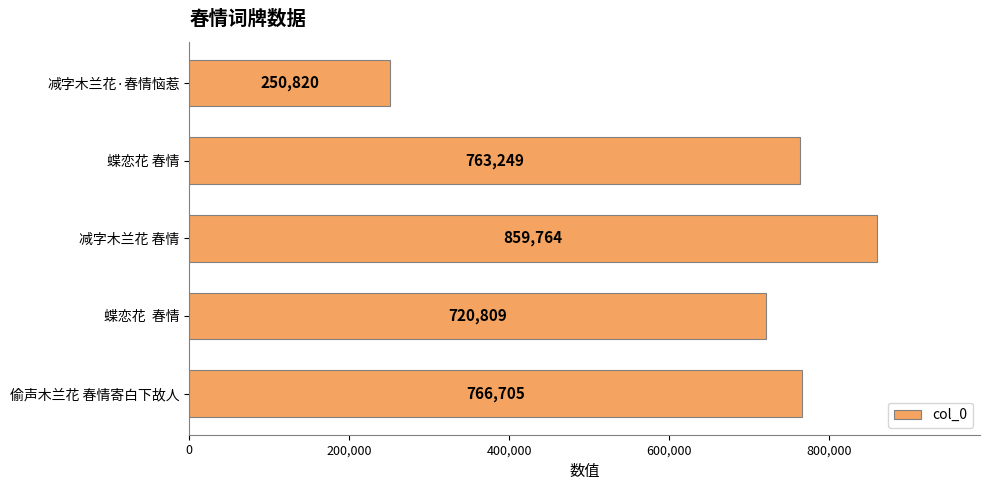

Between 蝶恋花  春情 and 蝶恋花 春情, which is larger?

蝶恋花 春情